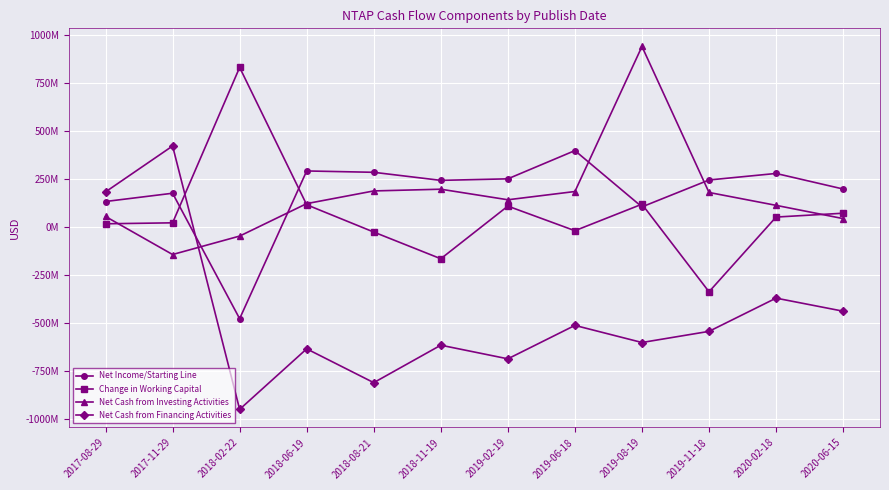

Rank the series by their maximum value, from lowest to highest.

Net Income/Starting Line, Net Cash from Financing Activities, Change in Working Capital, Net Cash from Investing Activities